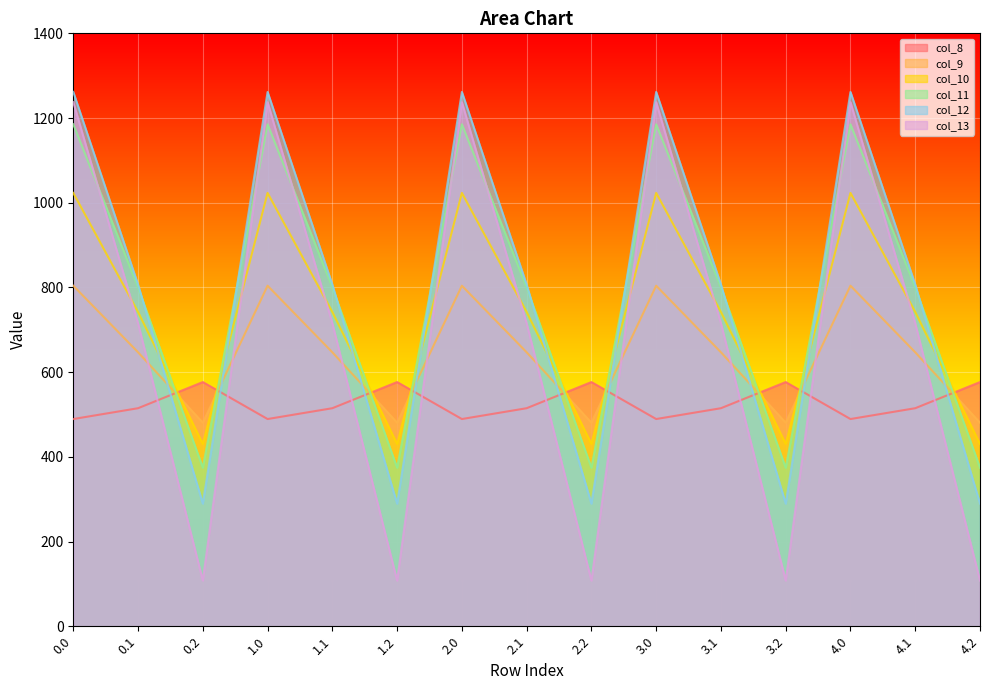

At how many categories does at least one series exceed 709?

10